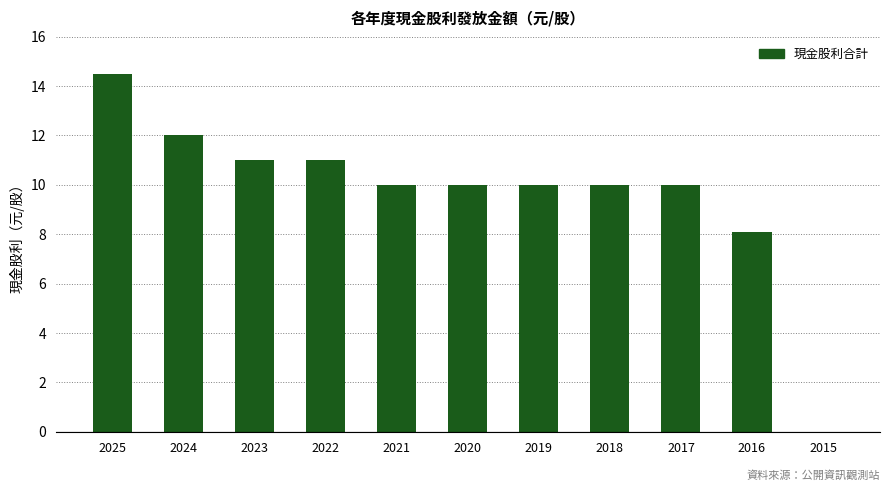

Read the value at 2021.

10.0